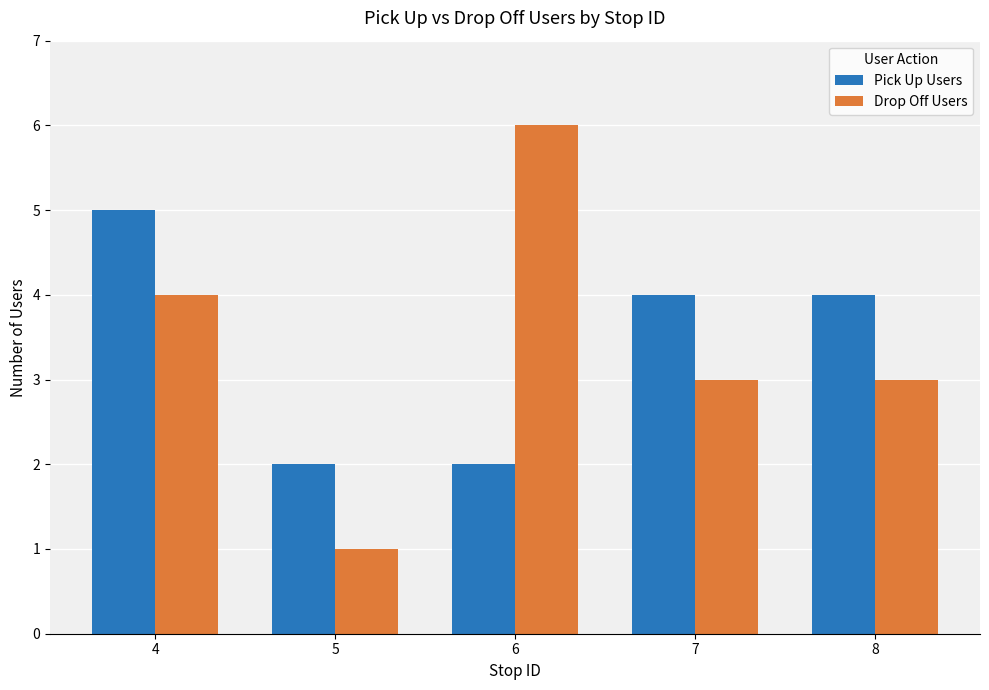

Which series changed the most between 6 and 8?

Drop Off Users